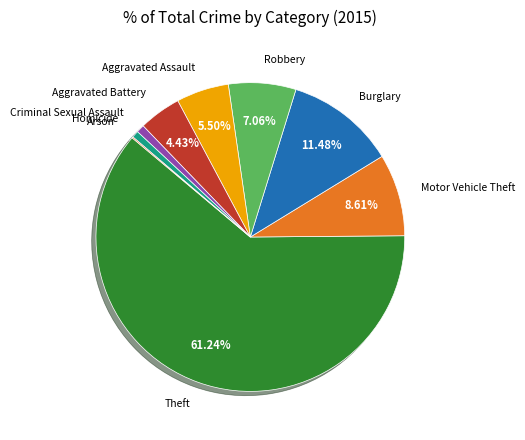

Does any single category account for the majority?

Yes